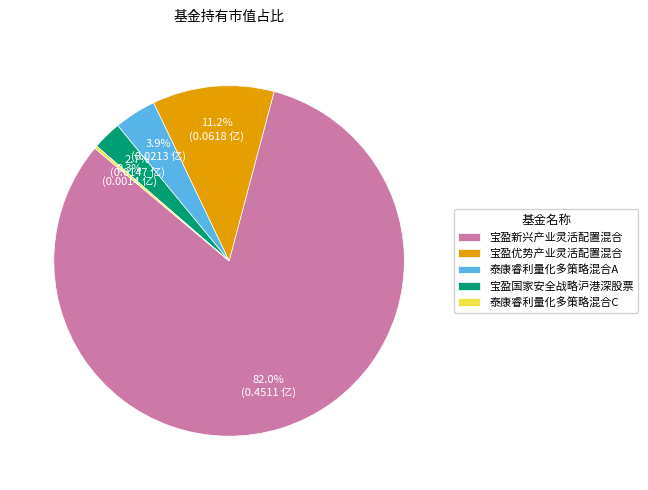

What percentage is NOT represented by 宝盈优势产业灵活配置混合?

88.8%